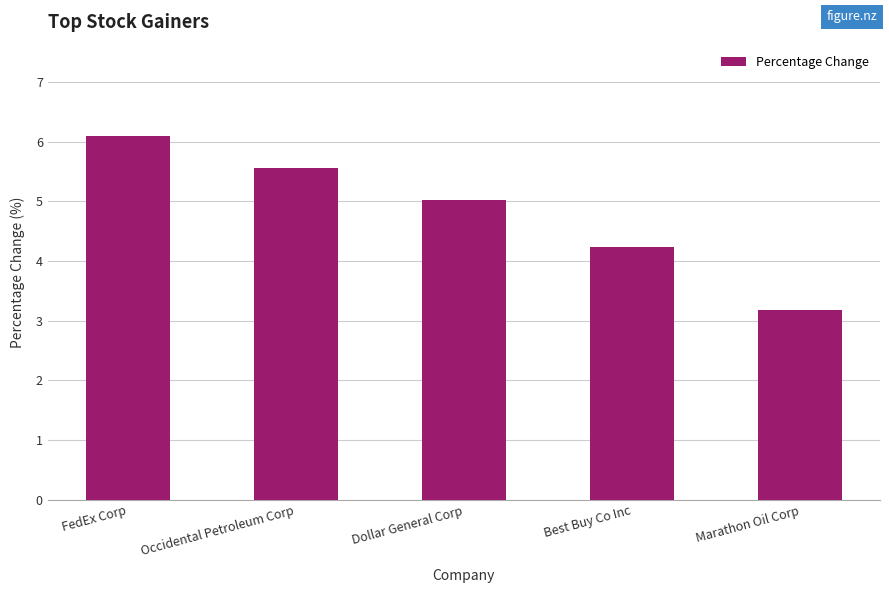

Reading right to left, what are all the values shown in this chart?

Marathon Oil Corp=3.2	Best Buy Co Inc=4.2	Dollar General Corp=5.0	Occidental Petroleum Corp=5.6	FedEx Corp=6.1